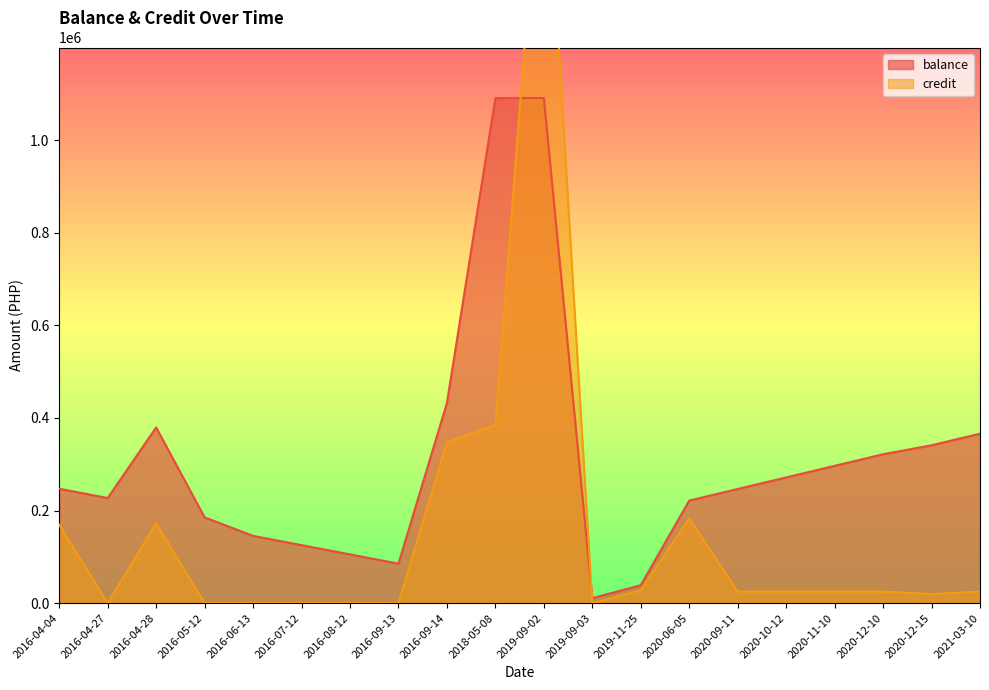

Which series has the largest total across all categories?

balance